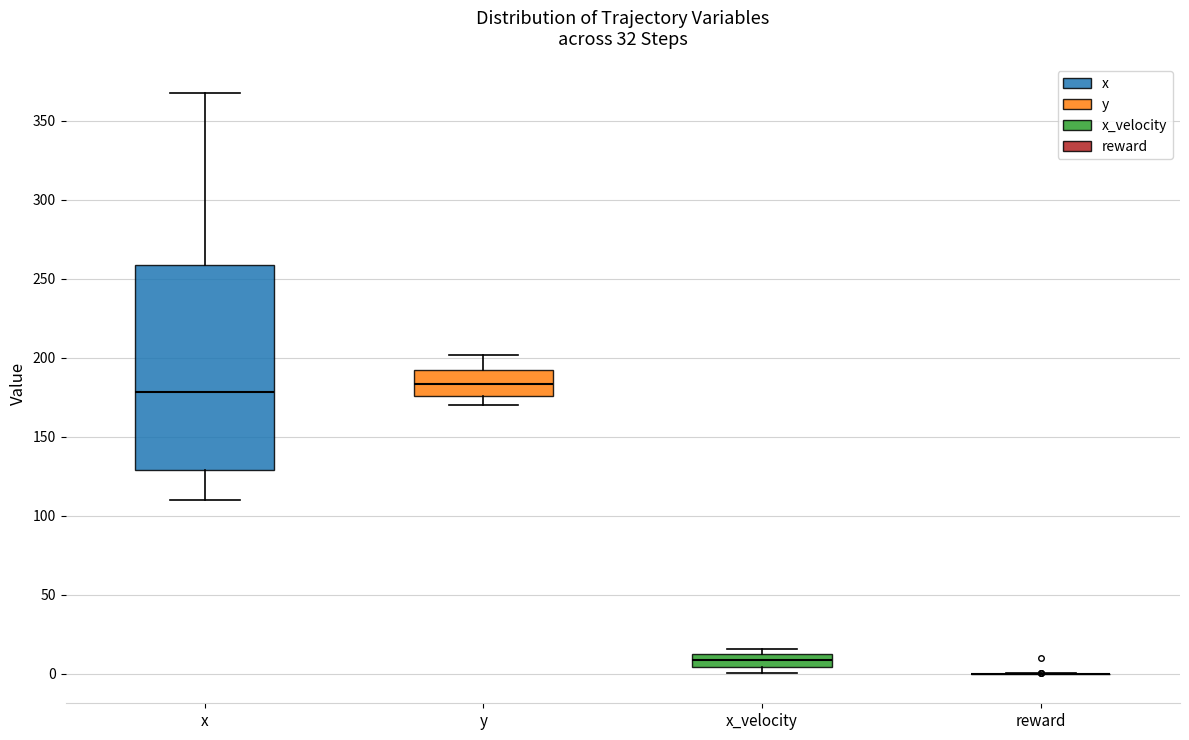

Reading left to right, transcribe this box plot: for each box, give where its median line is, the range the box spans, and where its two whiskers end, as read against the y-axis. The values are not printed on the chart, so give them approximately, as read against the axis.

x: median 180, box 130 to 260, whiskers 110 to 365
y: median 185, box 175 to 195, whiskers 170 to 200
x_velocity: median 10, box 5 to 15, whiskers 0 to 15 (just above the box's upper edge)
reward: box collapsed to a line at 0, whiskers 0 to 0